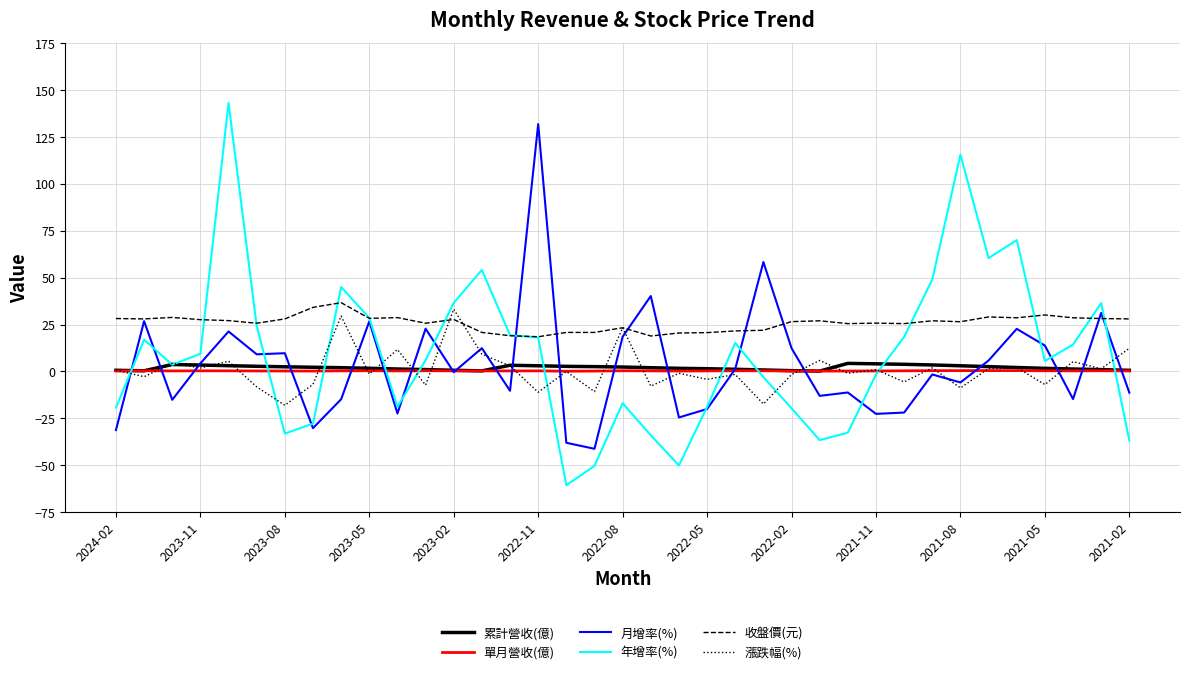

Count the number of data series in this chart.

6